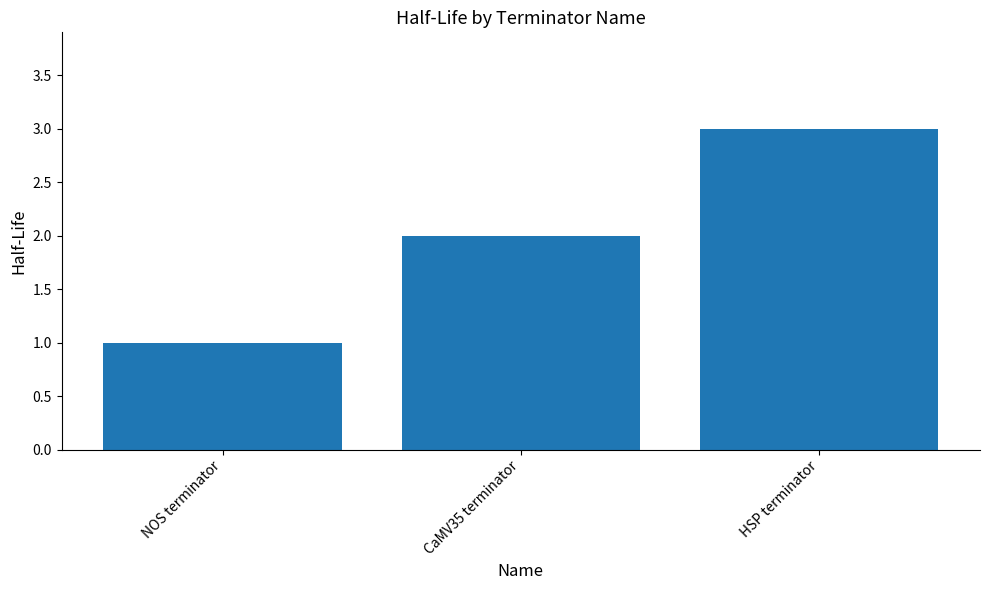

What is the difference between the maximum and minimum values?

2